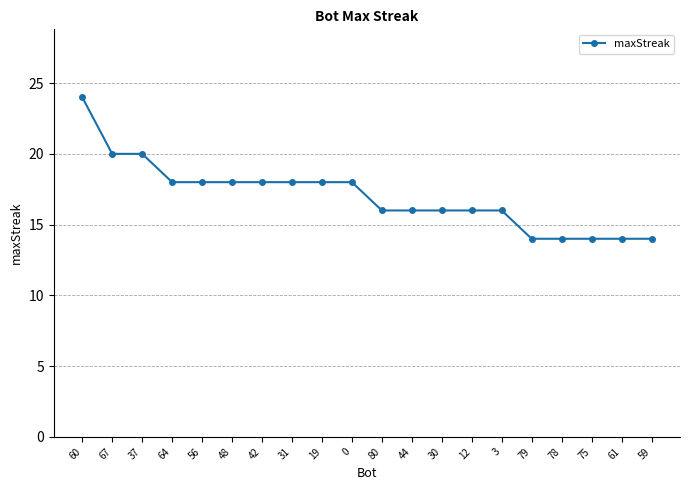

Read the value at 64.

18